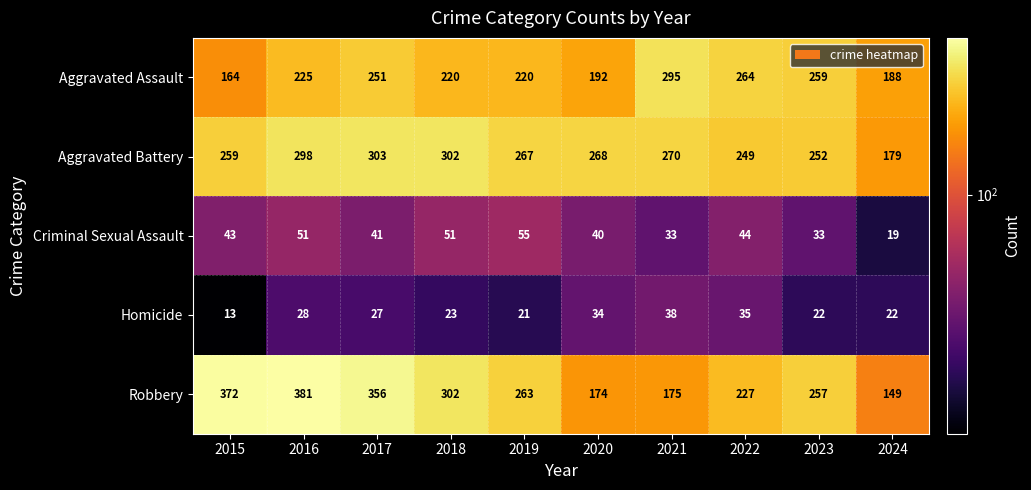

The Homicide series shows 46 at 2016. True or false?

False